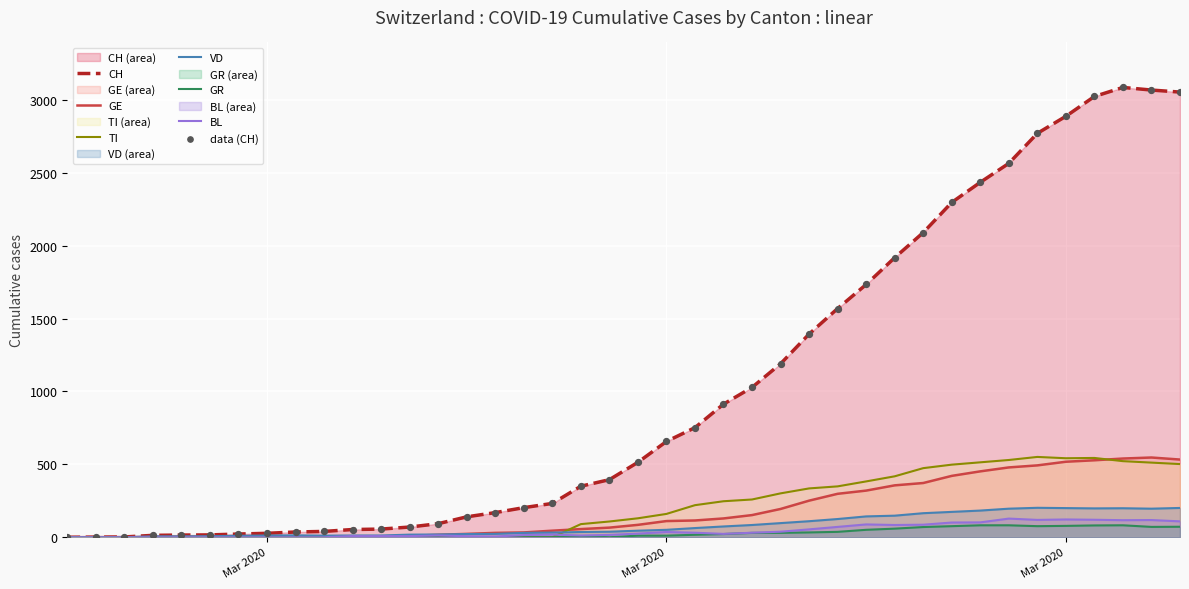

Which series reaches the maximum Y coordinate?

CH